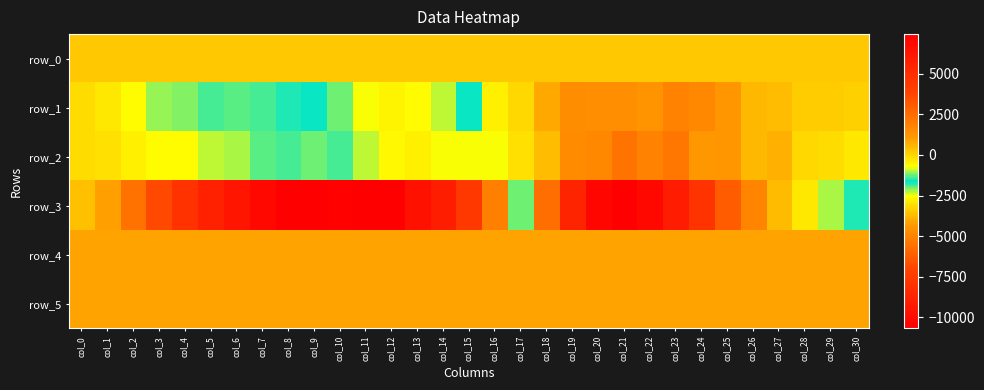

Where is row_1 nearest to the value -447?

col_16